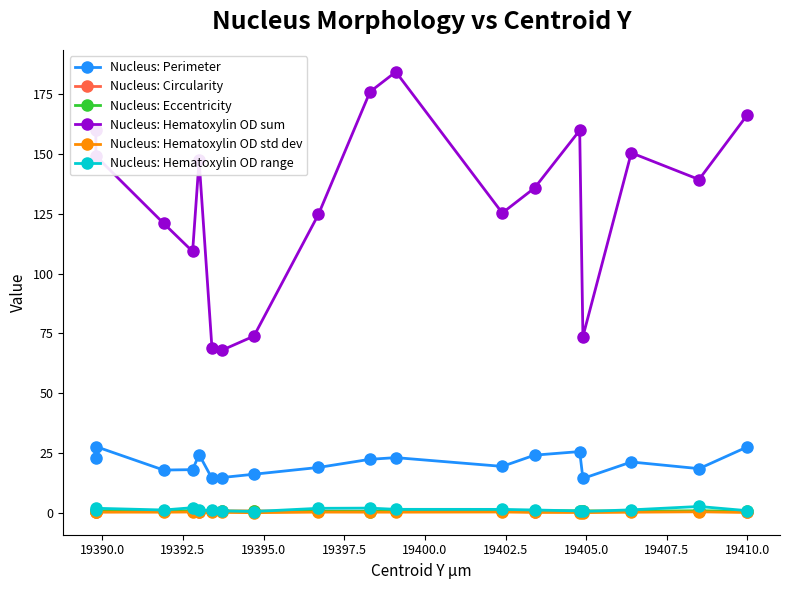

How many Nucleus: Circularity values are between 0 and 1?

18